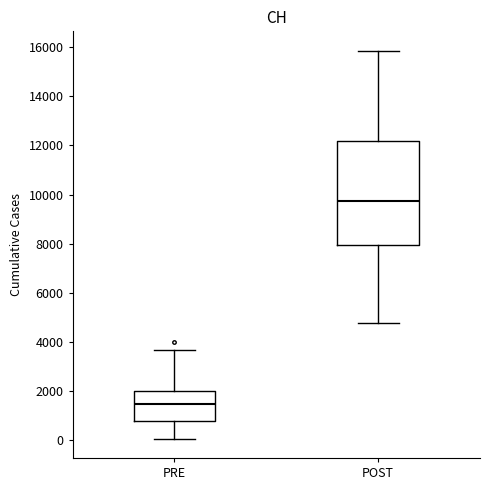

Where does the upper whisker of the box for POST end on the y-axis? The values are not printed on the chart, so give them approximately, as read against the axis.

15800